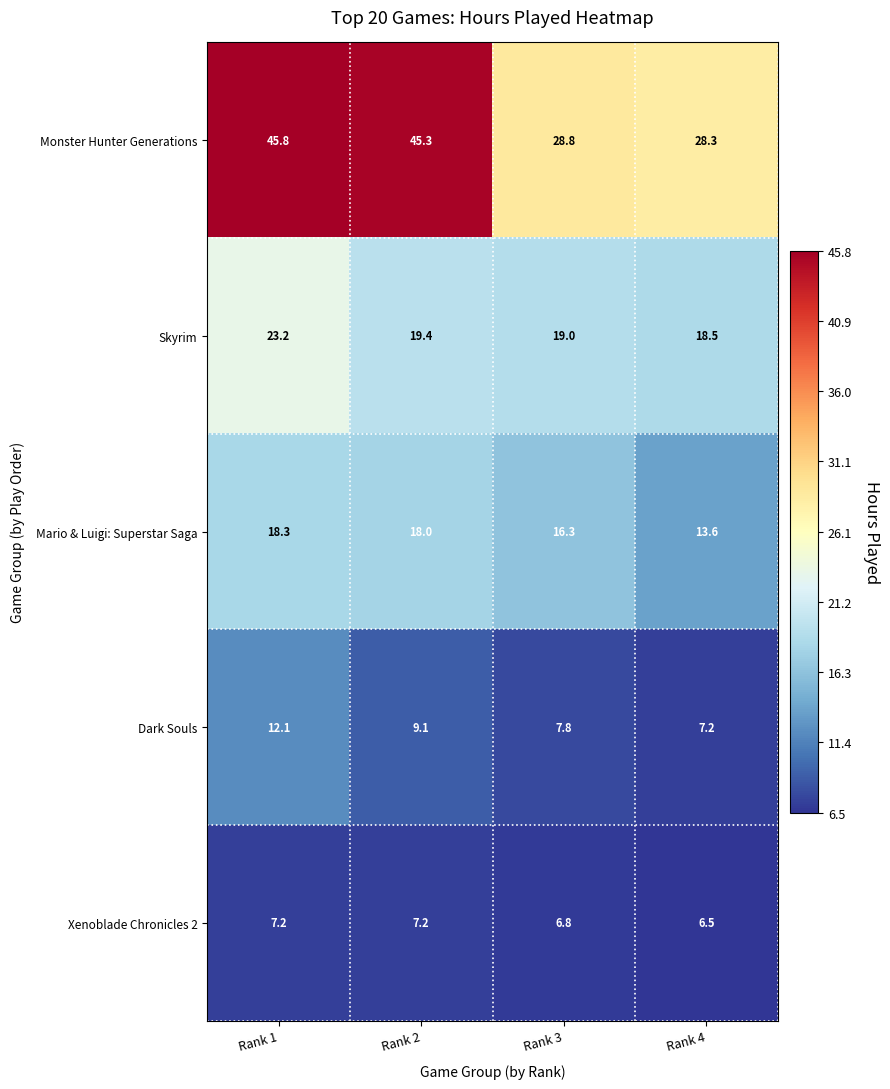

What is the difference between the maximum and minimum values in the Skyrim series?

4.7